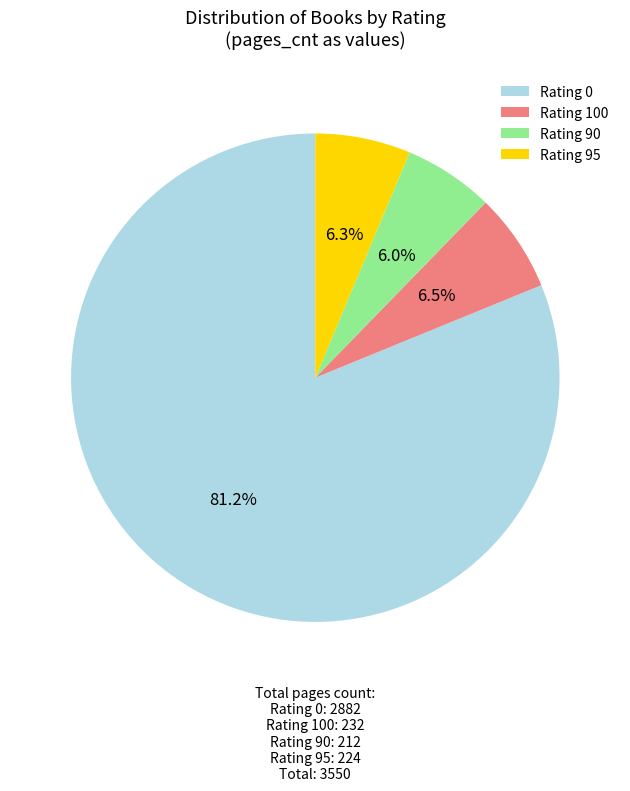

Between Rating 0 and Rating 100, which is larger?

Rating 0